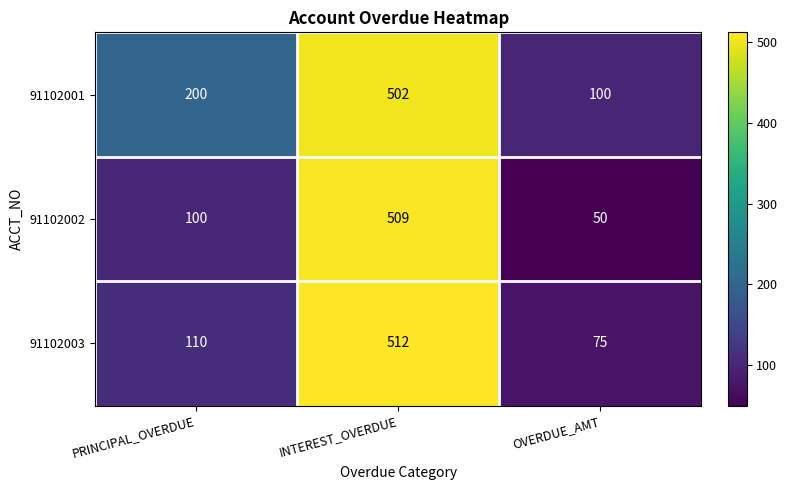

At which label does 91102001 reach its minimum?

OVERDUE_AMT